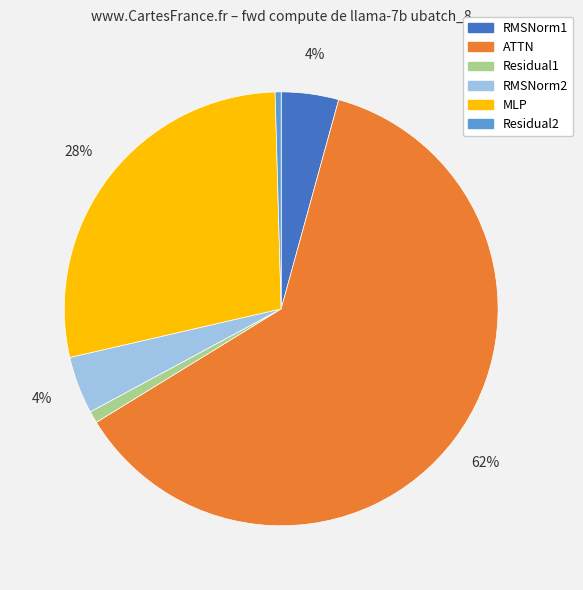

Do Residual2 and Residual1 together represent more than half of the pie?

No